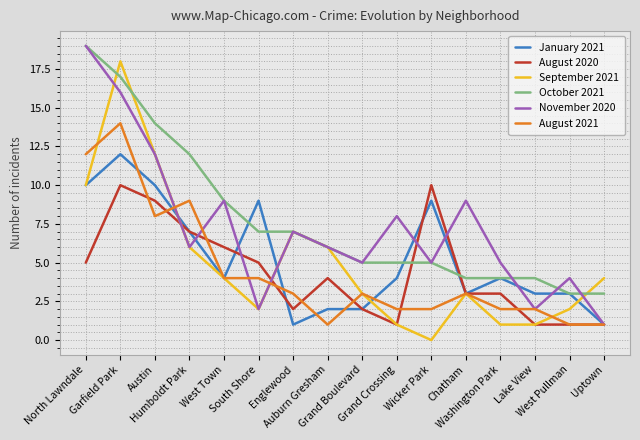

Between which two adjacent categories do January 2021 and August 2021 first intersect?

Garfield Park and Austin